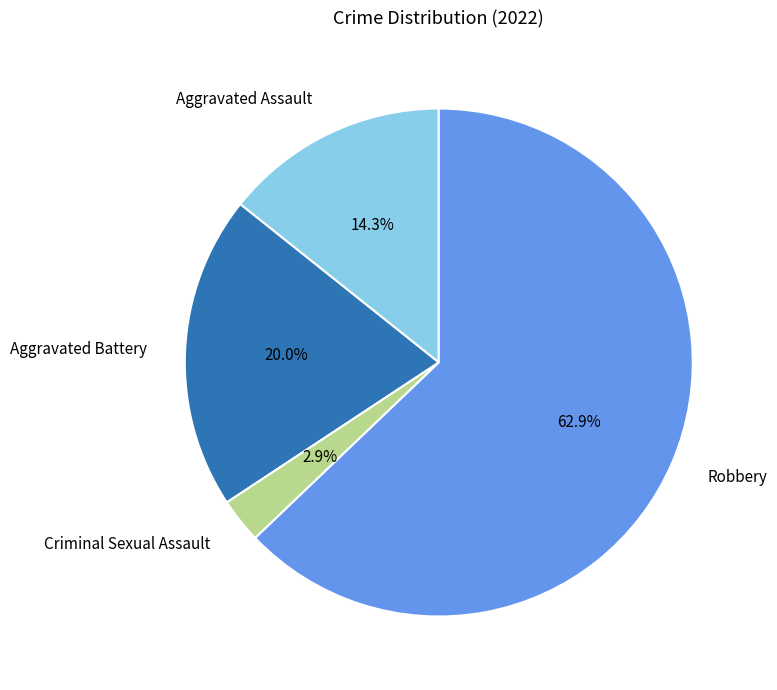

Is it true that Aggravated Battery is 35% of the pie?

False